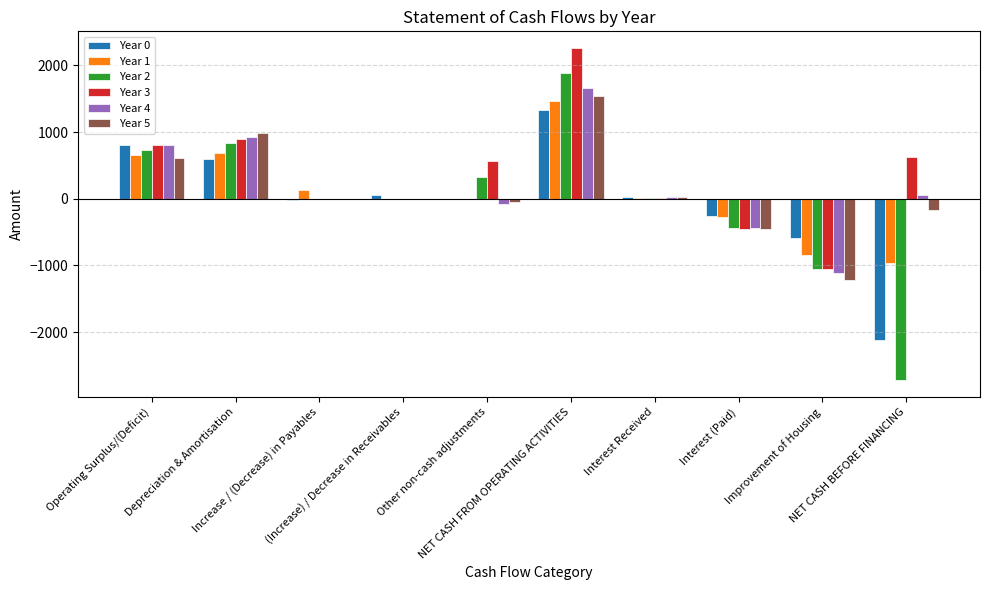

At which label does Year 1 first exceed 4?

Operating Surplus/(Deficit)